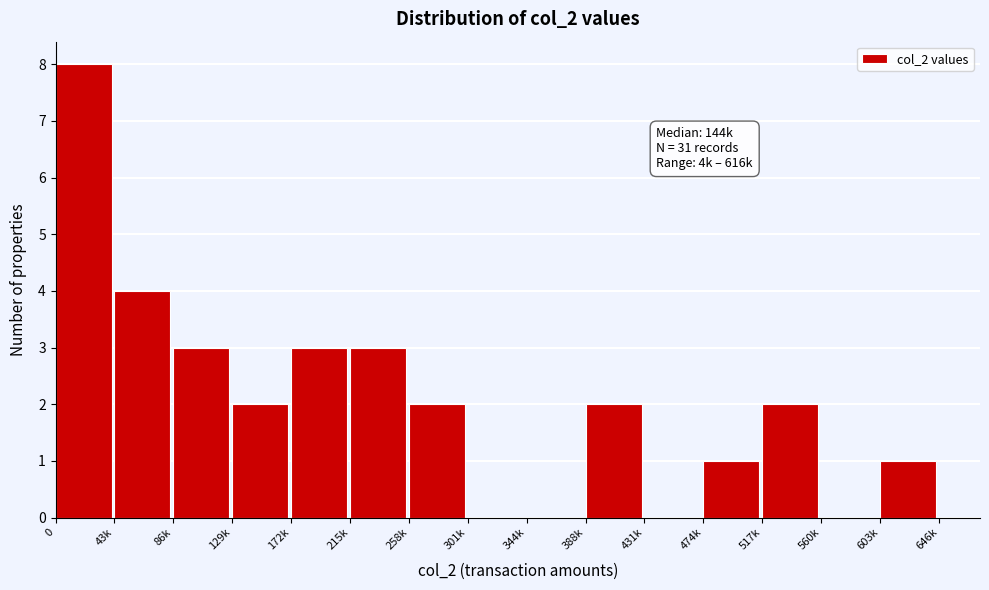

Reading left to right, list all the values displayed in this chart.

0=8	43k=4	86k=3	129k=2	172k=3	215k=3	258k=2	301k=0	344k=0	388k=2	431k=0	474k=1	517k=2	560k=0	603k=1